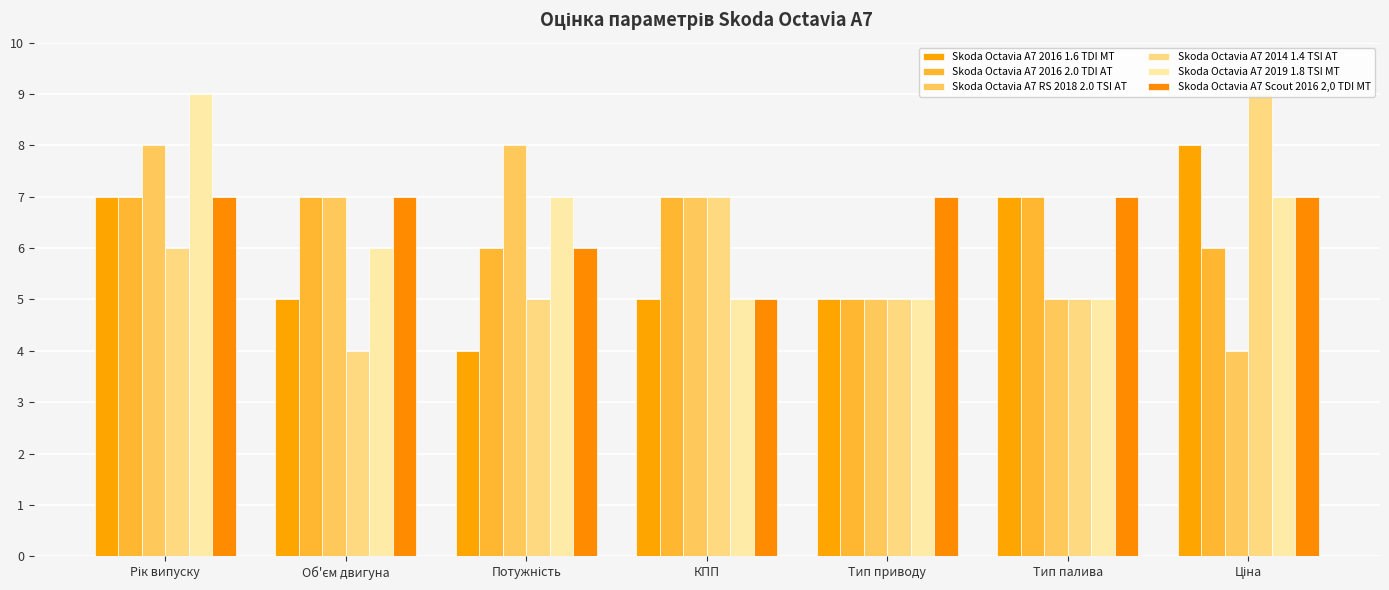

What is the approximate value of Skoda Octavia A7 RS 2018 2.0 TSI AT at Тип палива?

5